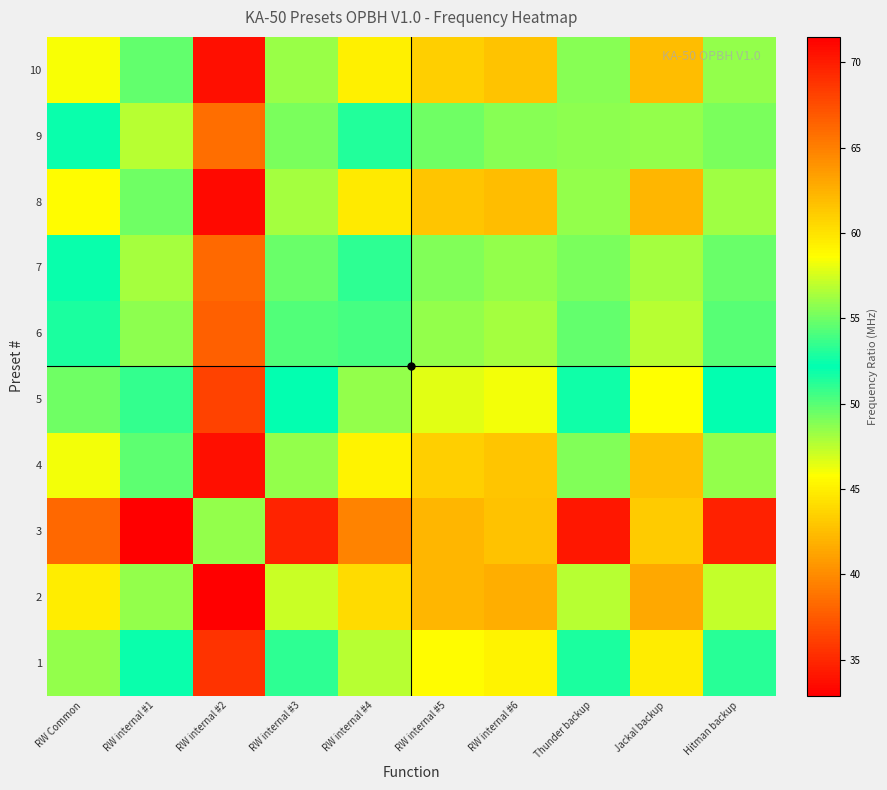

Reading right to left, transcribe all the data shown in this chart.

1: Hitman backup=51.2	Jackal backup=44.8	Thunder backup=51.5	RW internal #6=45.2	RW internal #5=45.7	RW internal #4=47.6	RW internal #3=51.1	RW internal #2=35.6	RW internal #1=52.5	RW Common=48.5
2: Hitman backup=47.3	Jackal backup=41.4	Thunder backup=47.6	RW internal #6=41.8	RW internal #5=42.2	RW internal #4=44.0	RW internal #3=47.2	RW internal #2=32.9	RW internal #1=48.5	RW Common=44.8
3: Hitman backup=69.7	Jackal backup=61.1	Thunder backup=70.2	RW internal #6=61.6	RW internal #5=62.2	RW internal #4=64.8	RW internal #3=69.6	RW internal #2=48.5	RW internal #1=71.5	RW Common=66.1
4: Hitman backup=48.6	Jackal backup=42.6	Thunder backup=48.9	RW internal #6=42.9	RW internal #5=43.4	RW internal #4=45.2	RW internal #3=48.5	RW internal #2=33.8	RW internal #1=49.8	RW Common=46.0
5: Hitman backup=52.2	Jackal backup=45.7	Thunder backup=52.6	RW internal #6=46.1	RW internal #5=46.6	RW internal #4=48.5	RW internal #3=52.1	RW internal #2=36.3	RW internal #1=53.5	RW Common=49.5
6: Hitman backup=54.3	Jackal backup=47.6	Thunder backup=54.7	RW internal #6=48.0	RW internal #5=48.5	RW internal #4=50.5	RW internal #3=54.2	RW internal #2=37.8	RW internal #1=55.7	RW Common=51.5
7: Hitman backup=54.9	Jackal backup=48.1	Thunder backup=55.3	RW internal #6=48.5	RW internal #5=49.0	RW internal #4=51.0	RW internal #3=54.8	RW internal #2=38.2	RW internal #1=56.3	RW Common=52.0
8: Hitman backup=48.1	Jackal backup=42.2	Thunder backup=48.5	RW internal #6=42.5	RW internal #5=43.0	RW internal #4=44.8	RW internal #3=48.1	RW internal #2=33.5	RW internal #1=49.4	RW Common=45.6
9: Hitman backup=55.3	Jackal backup=48.5	Thunder backup=55.7	RW internal #6=48.9	RW internal #5=49.4	RW internal #4=51.4	RW internal #3=55.2	RW internal #2=38.5	RW internal #1=56.8	RW Common=52.5
10: Hitman backup=48.5	Jackal backup=42.5	Thunder backup=48.9	RW internal #6=42.9	RW internal #5=43.3	RW internal #4=45.1	RW internal #3=48.4	RW internal #2=33.8	RW internal #1=49.8	RW Common=46.0